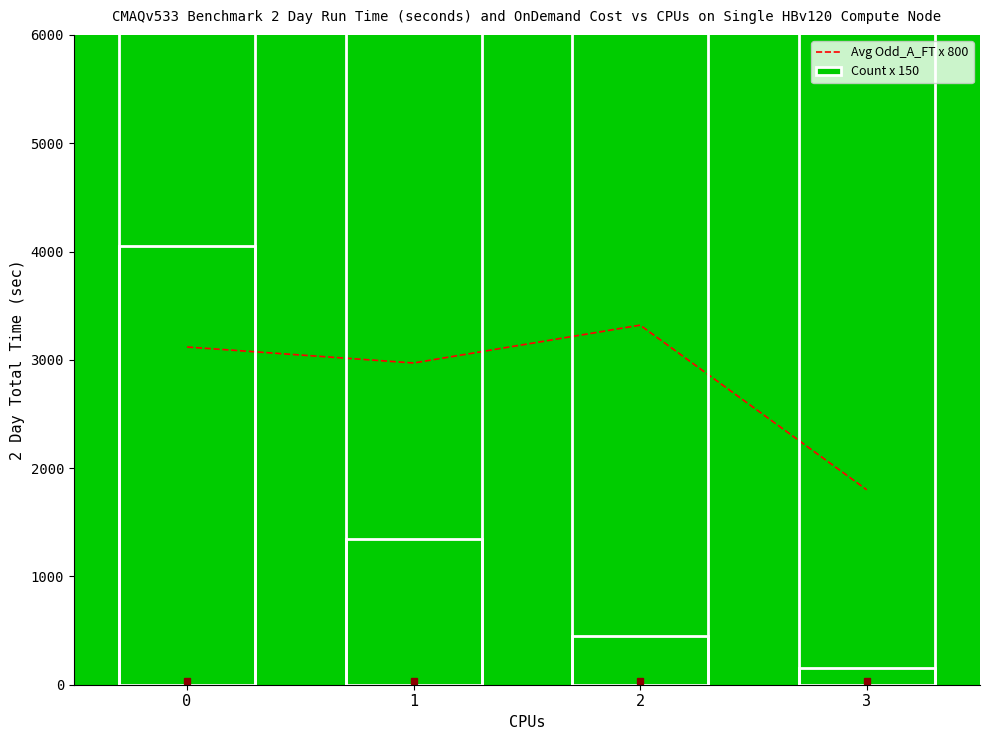

What is the average value of the Count x 150 series?

1500